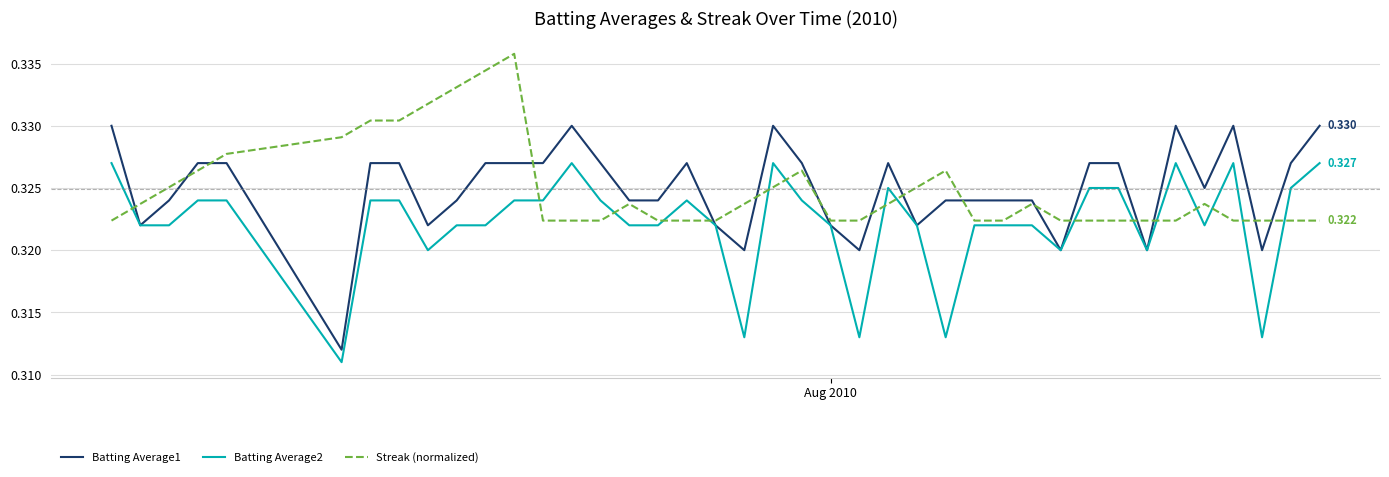

How many series are shown in this chart?

3